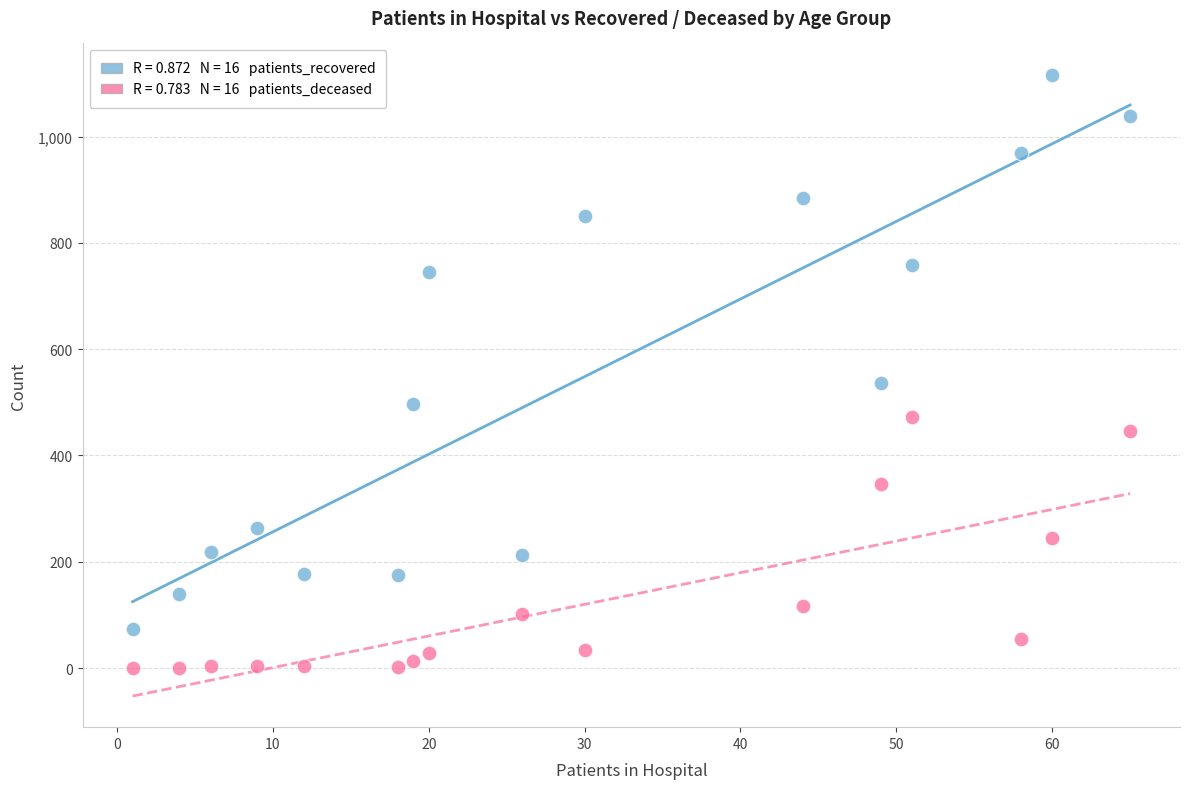

Across all data points, what is the range of X values (max minus min)?

64